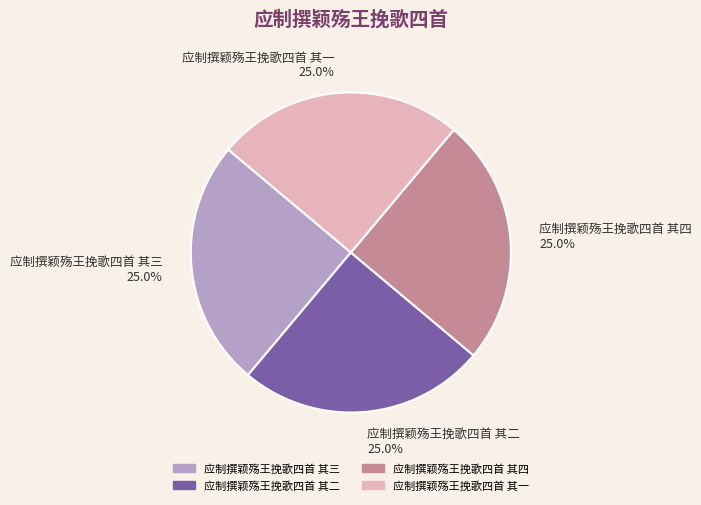

To the nearest percent, what is the average slice percentage?

25%